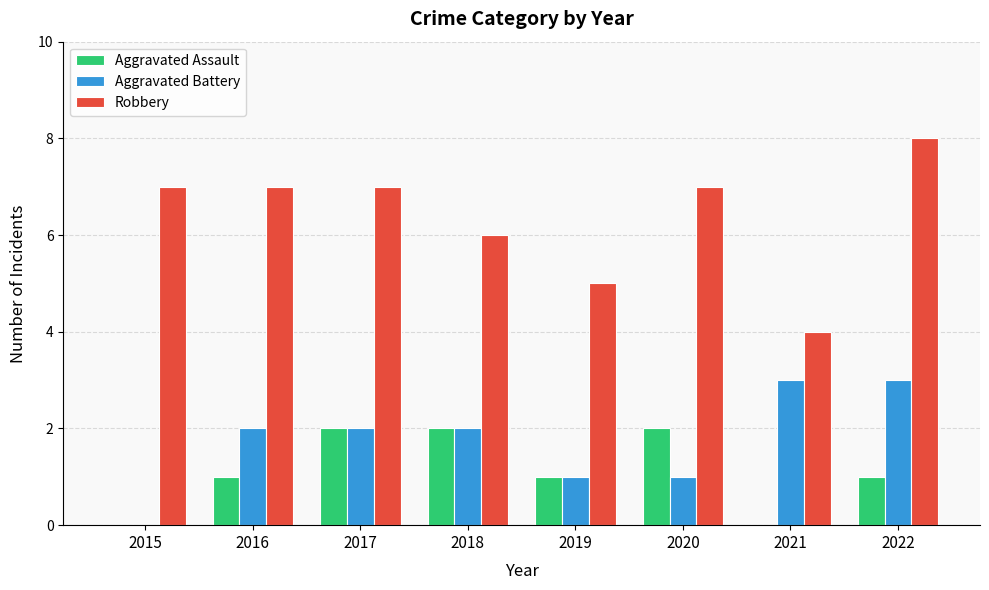

Which series has the largest total across all categories?

Robbery